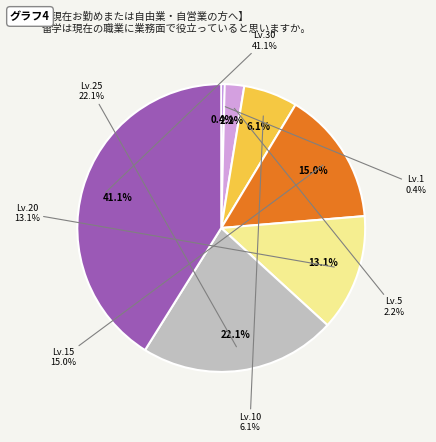

How many segments does this pie chart have?

7